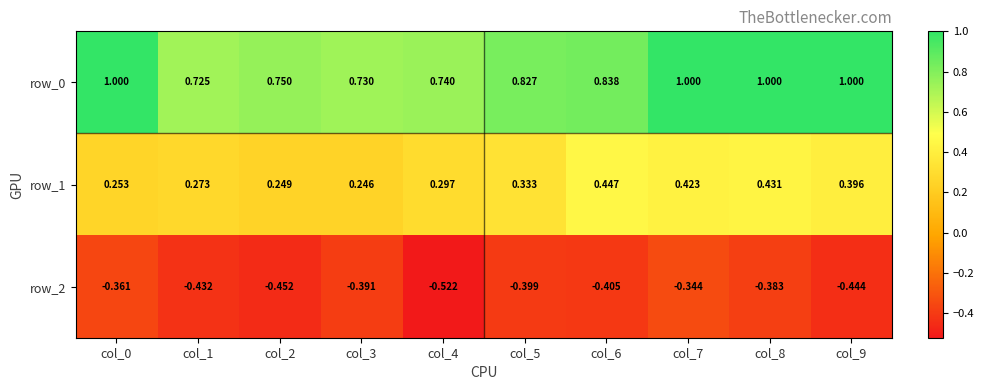

At col_9, list the series in order from smallest to largest.

row_2, row_1, row_0